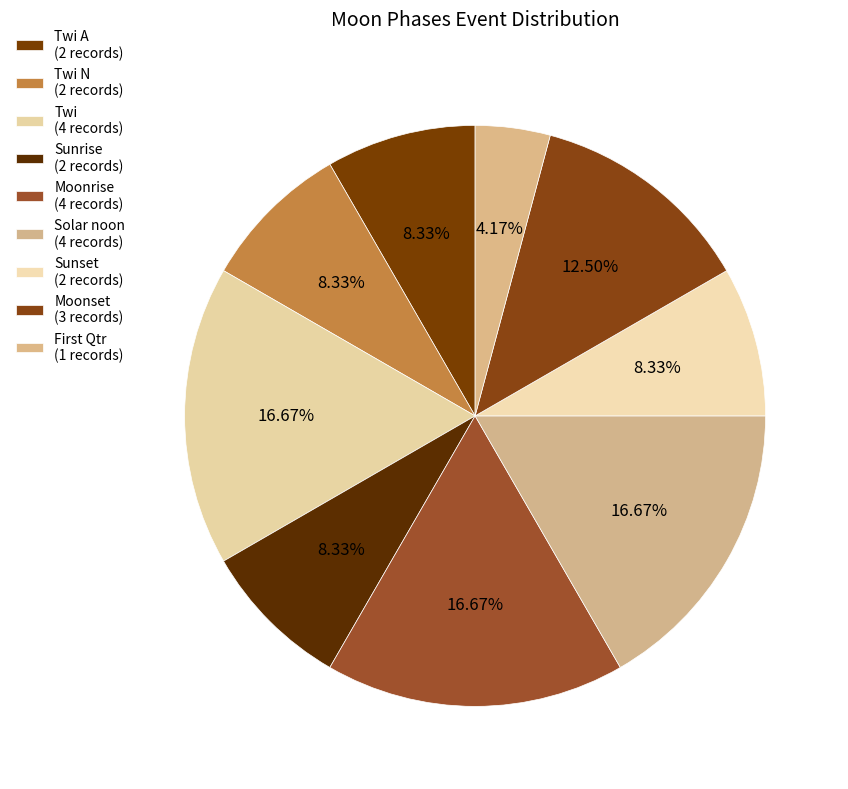

How many slices are in this pie chart?

9